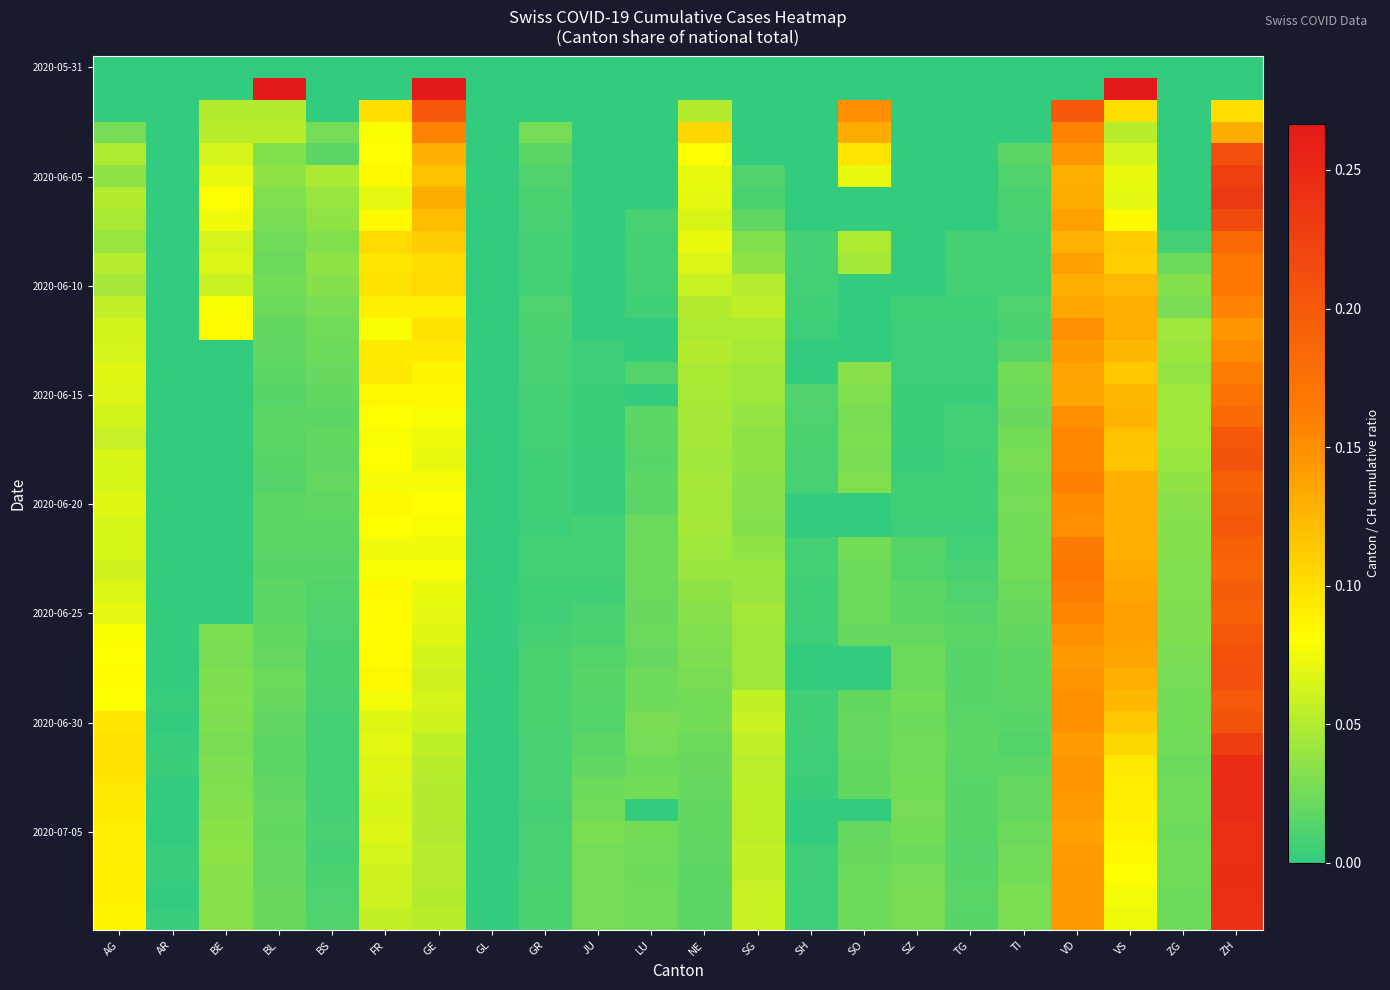

At how many categories does at least one series exceed 0?

22